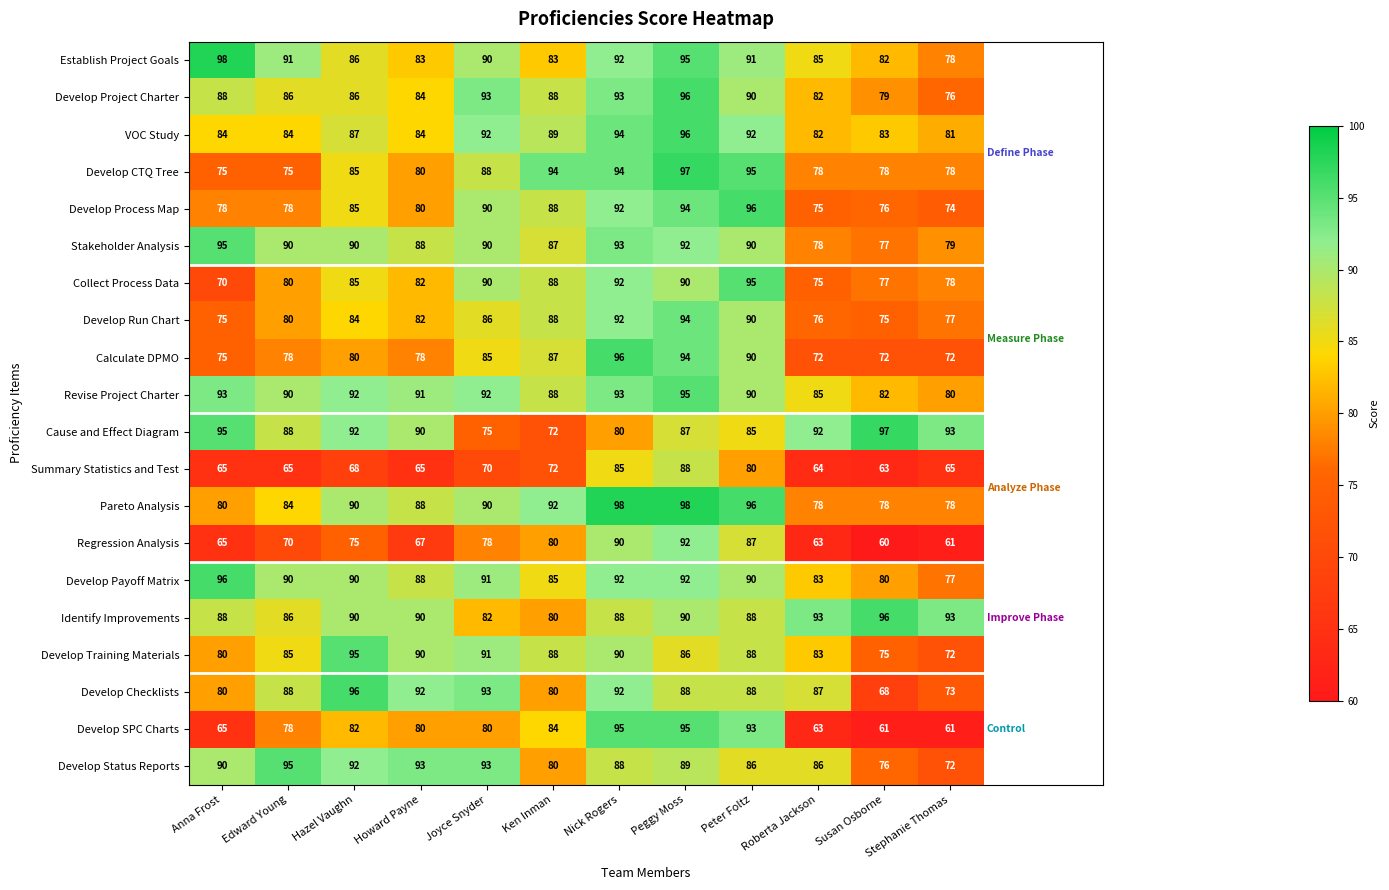

At which category does the chart reach its minimum across all series?

Susan Osborne